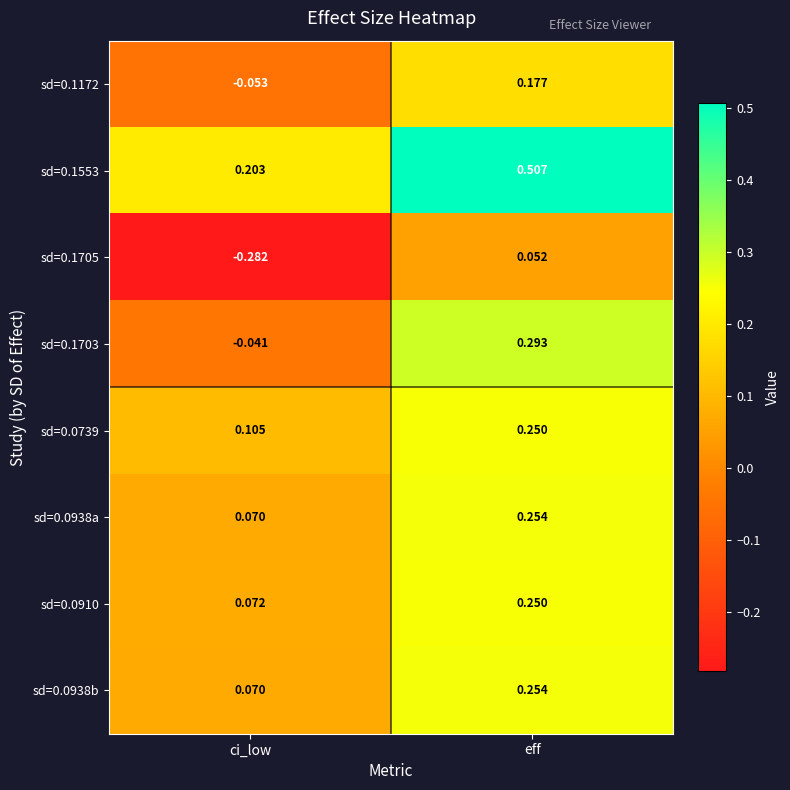

At which category does the chart reach its minimum across all series?

ci_low